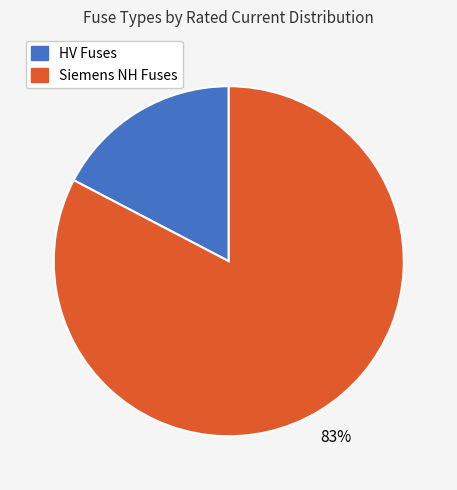

How many segments does this pie chart have?

2